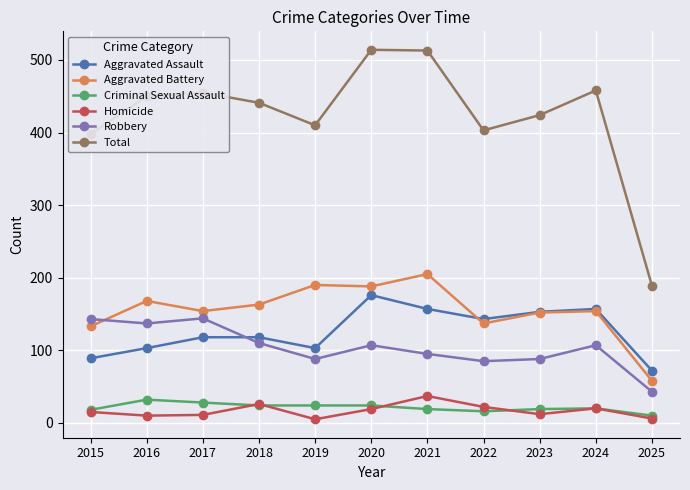

What is the total value across all series at 2015?

796